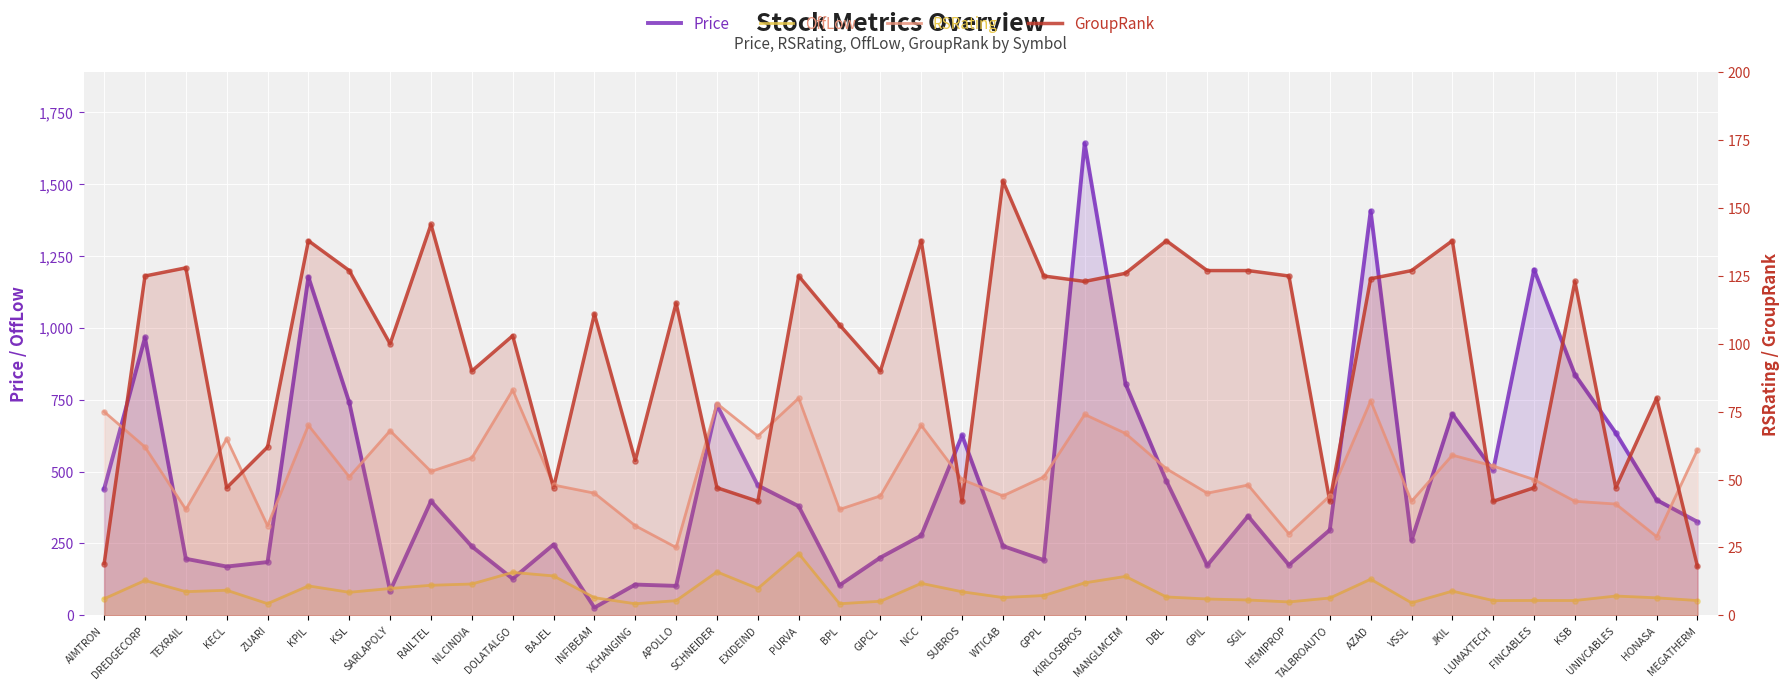

What are all the series names shown in the legend?

Price, OffLow, RSRating, GroupRank